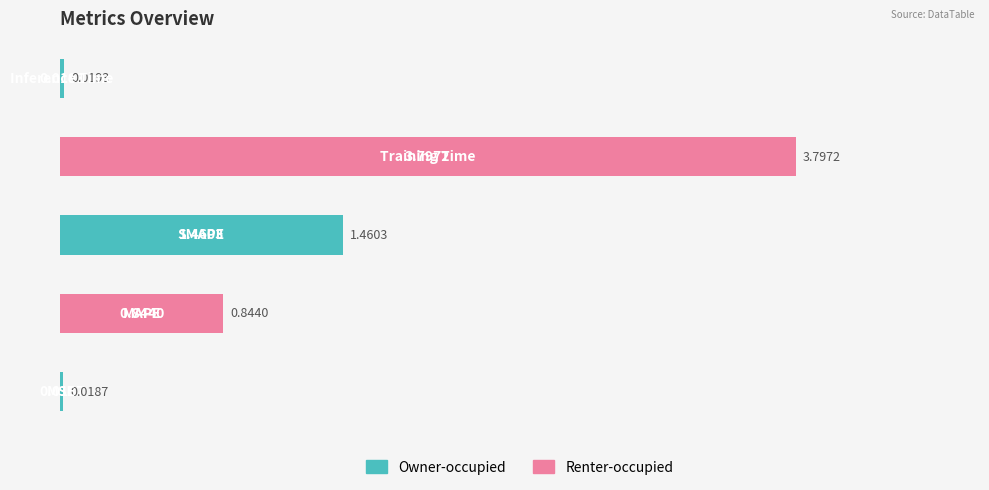

What is the average value?

1.2